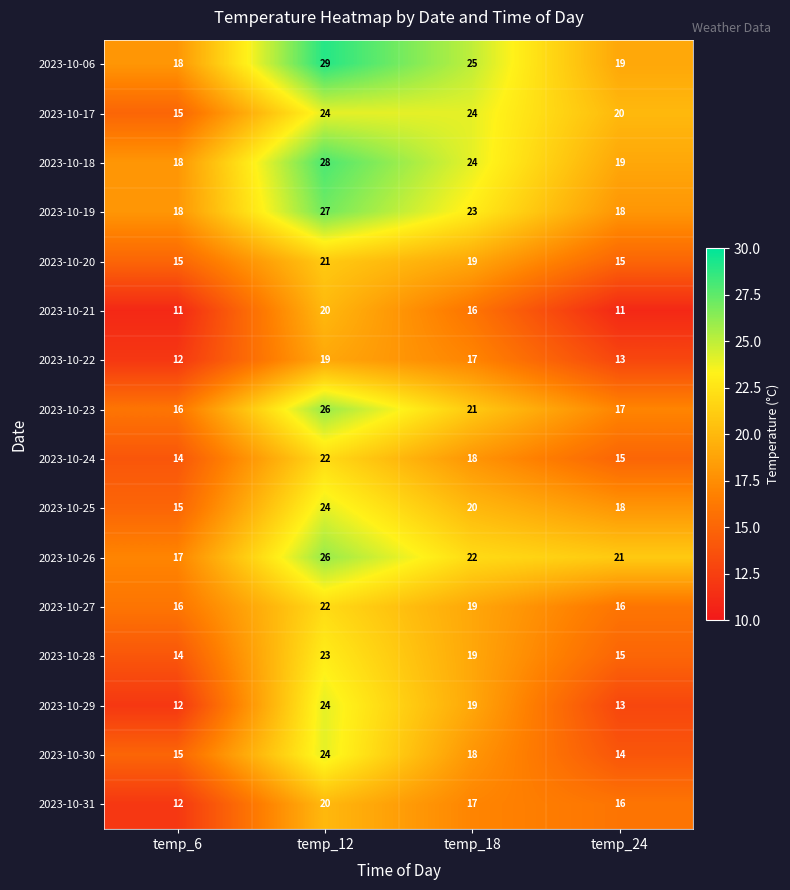

At how many categories does at least one series exceed 19?

3